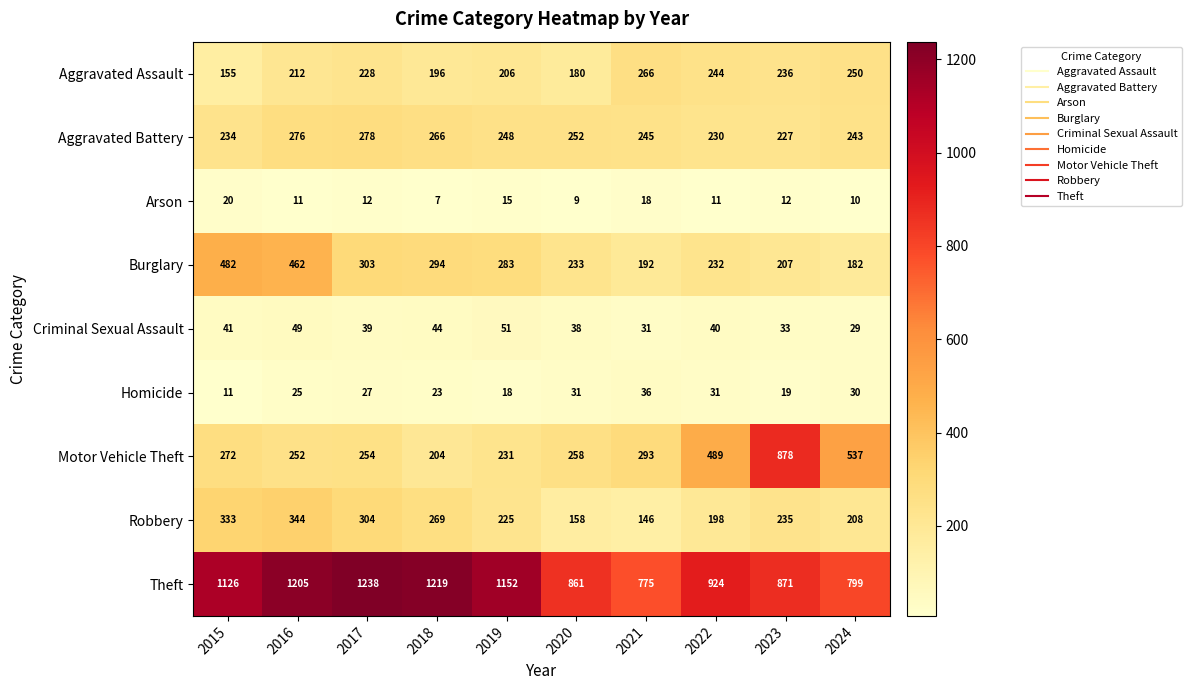

How many data points does each series have?

10